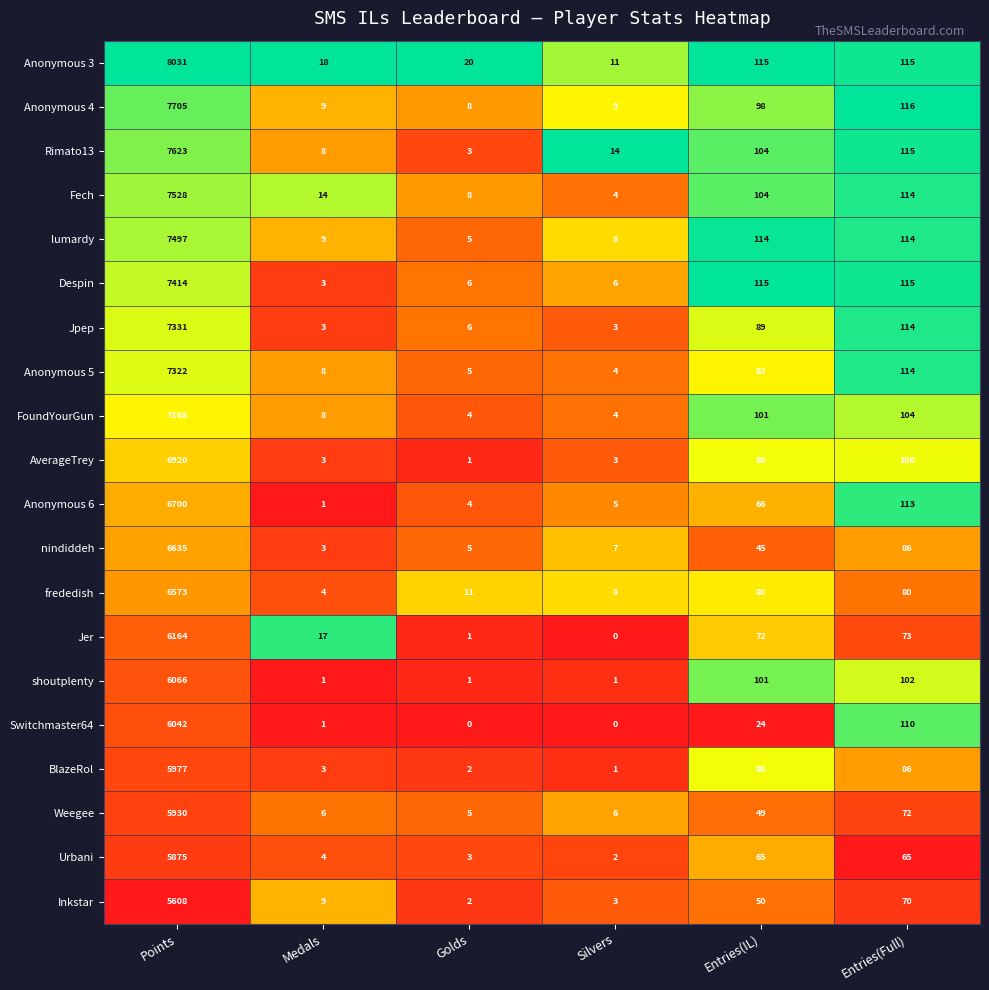

What is the spread (max minus min) of values at Entries(Full)?

51